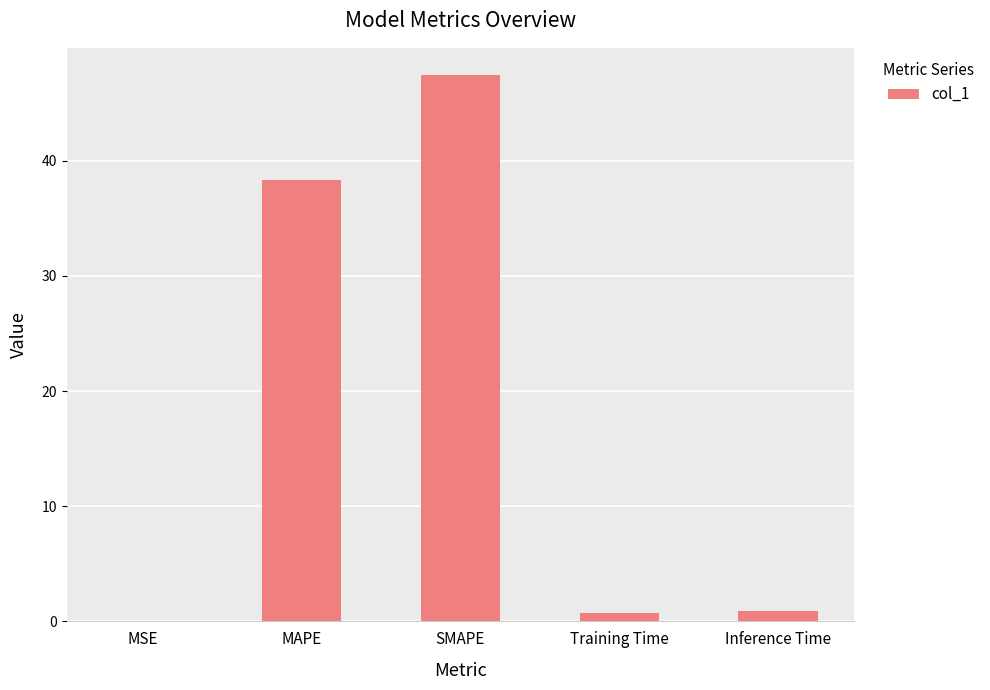

Are the bars horizontal?

No